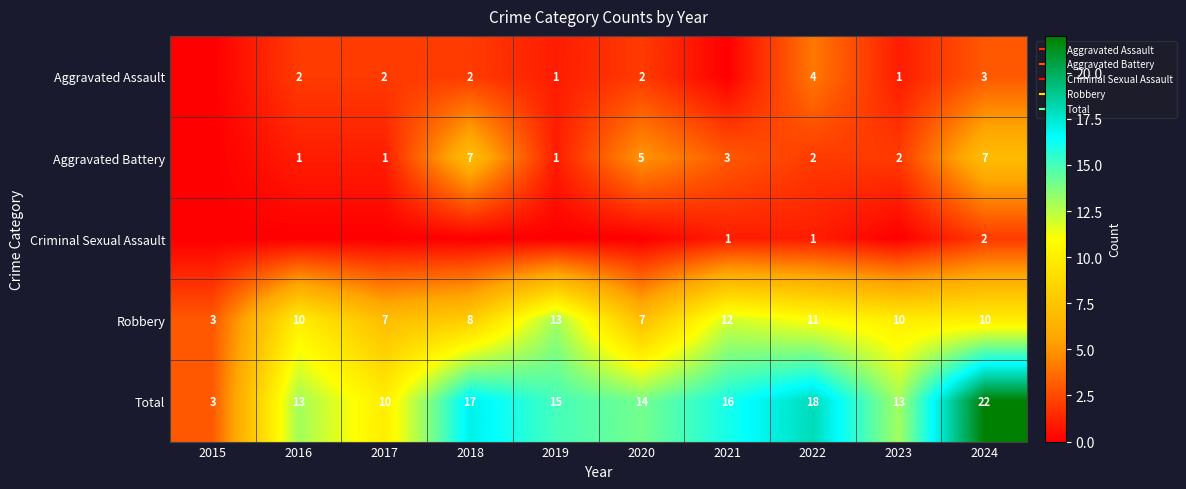

Rank the series at 2024 from lowest to highest value.

Criminal Sexual Assault, Aggravated Assault, Aggravated Battery, Robbery, Total